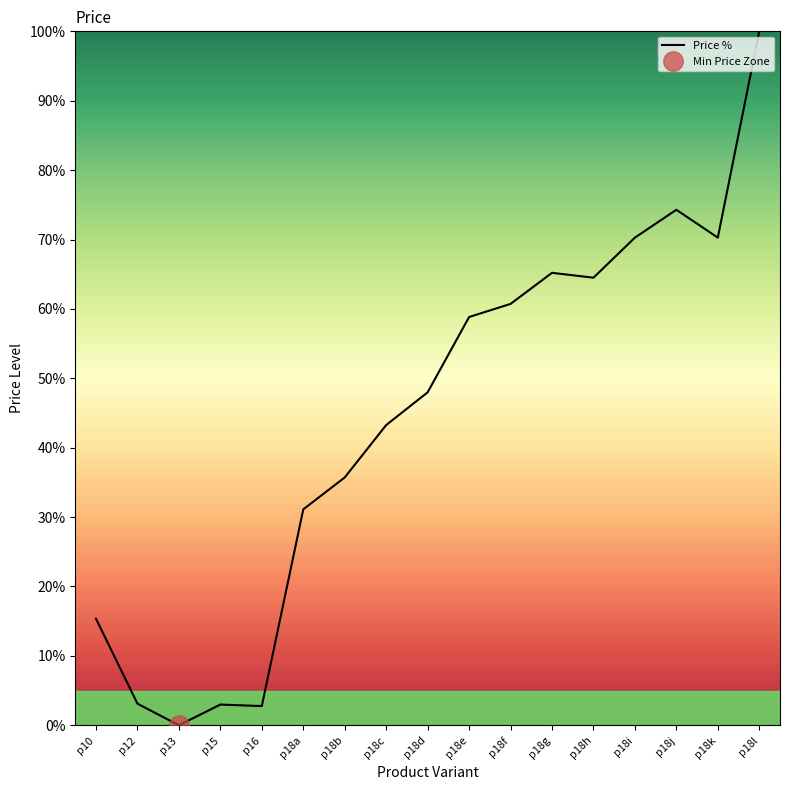

True or false: the data has more than 0 interior local peaks.

True